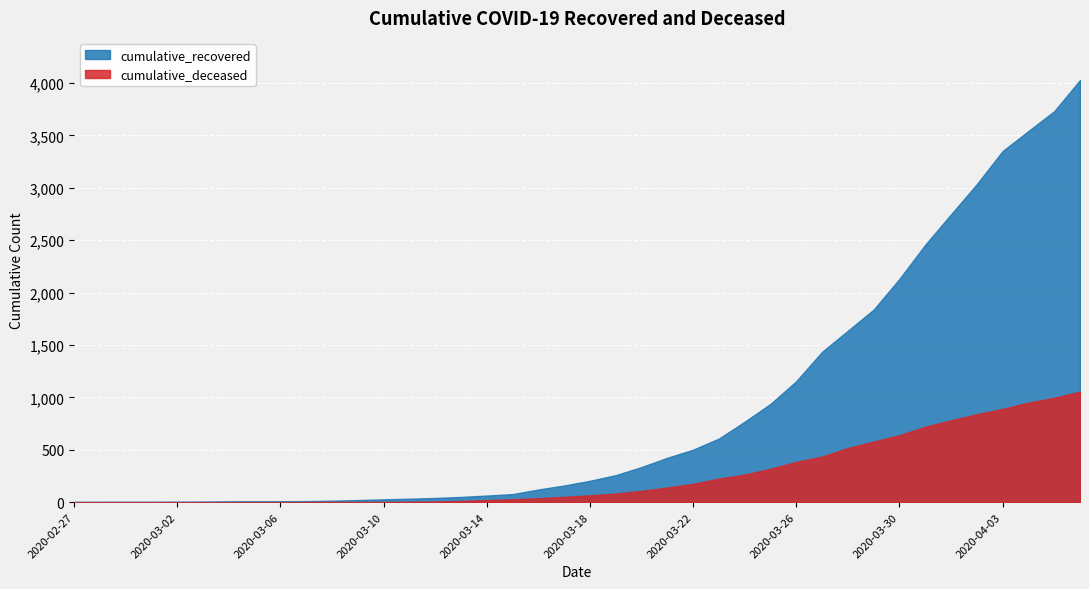

Is it true that cumulative_recovered equals 36 at 2020-03-14?

False